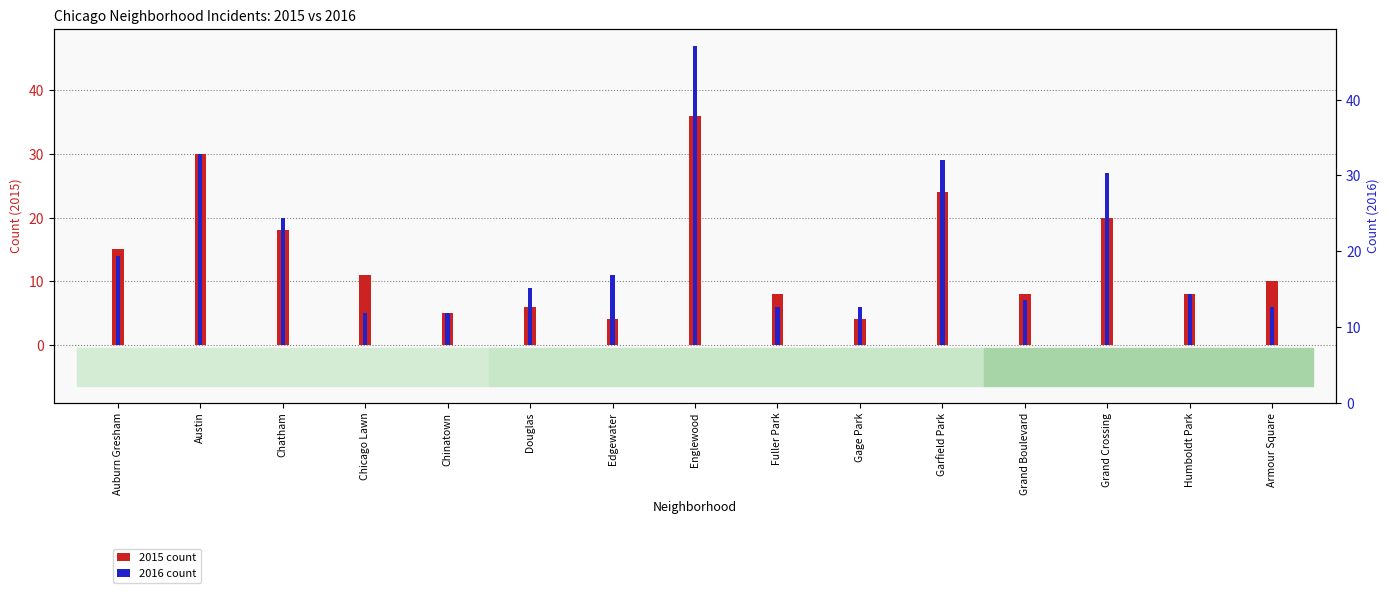

At how many categories does at least one series exceed 32?

1